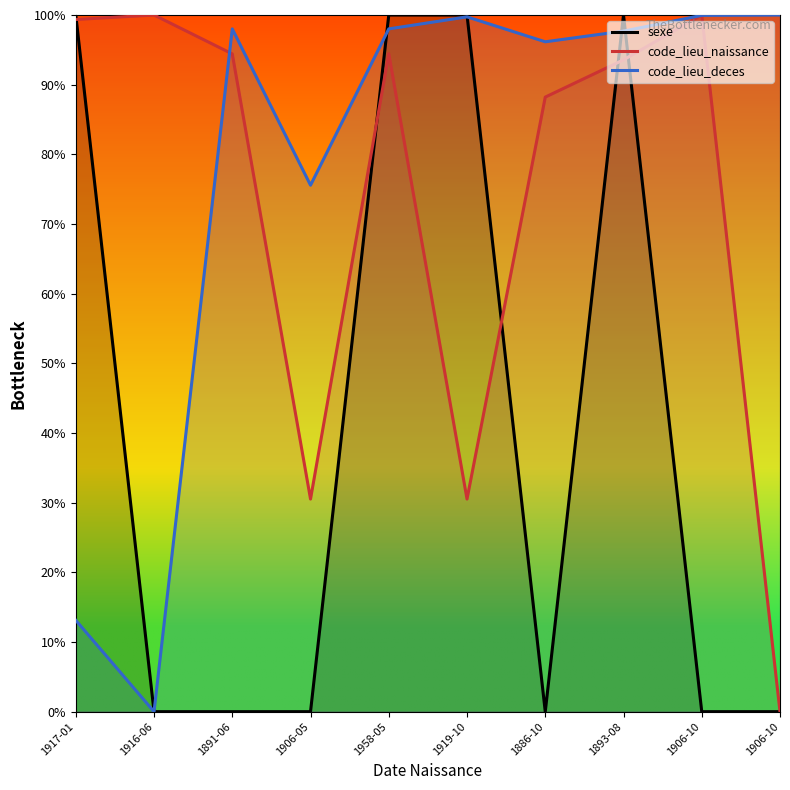

Is it true that code_lieu_naissance equals 30.5 at 1906-05?

True